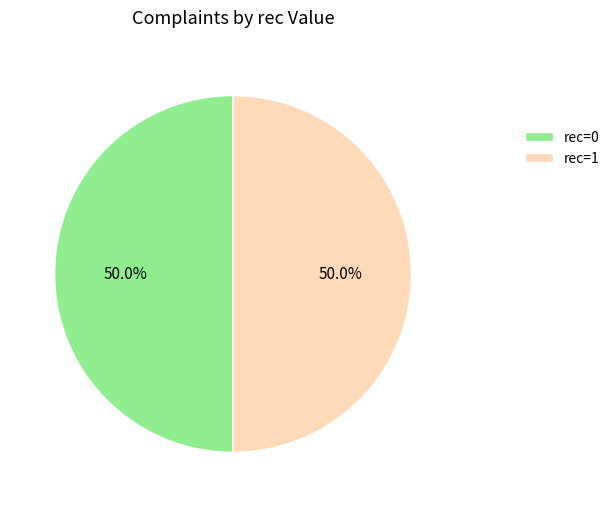

Do rec=1 and rec=0 together represent more than half of the pie?

Yes